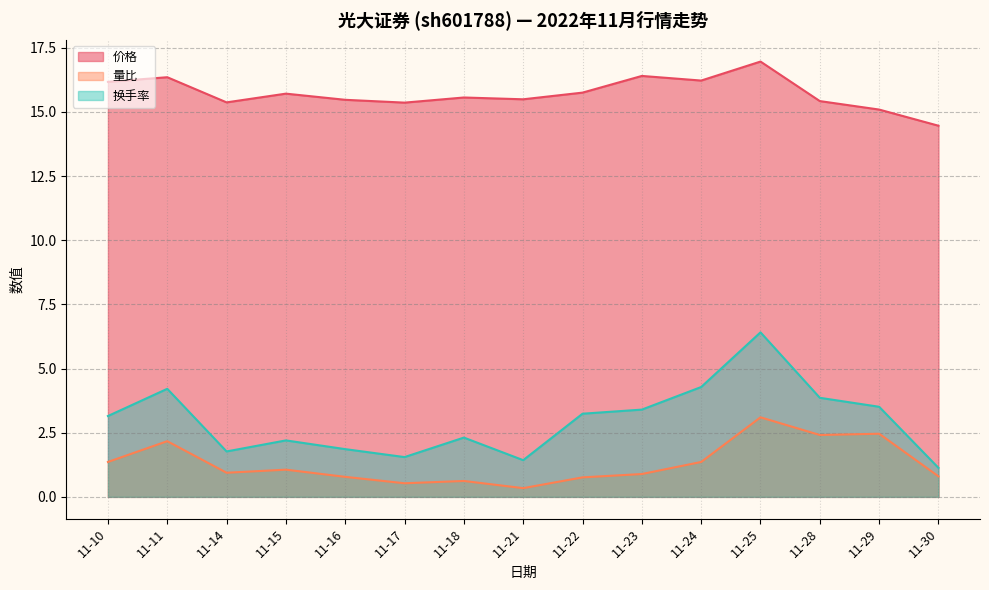

What are all the series names shown in the legend?

价格, 量比, 换手率